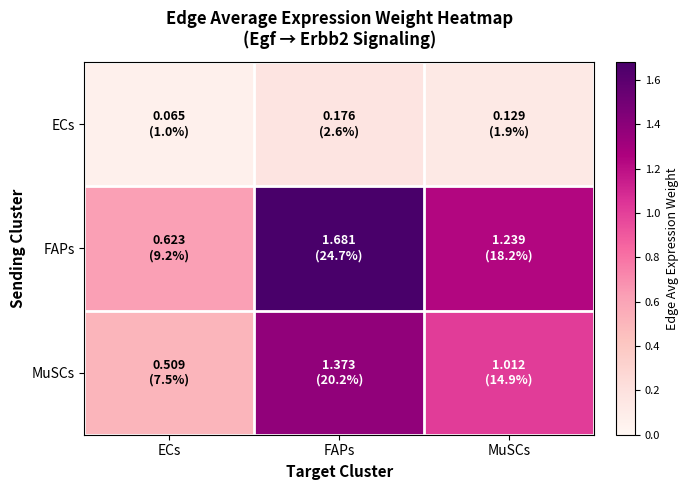

Which series changed the most between FAPs and MuSCs?

FAPs